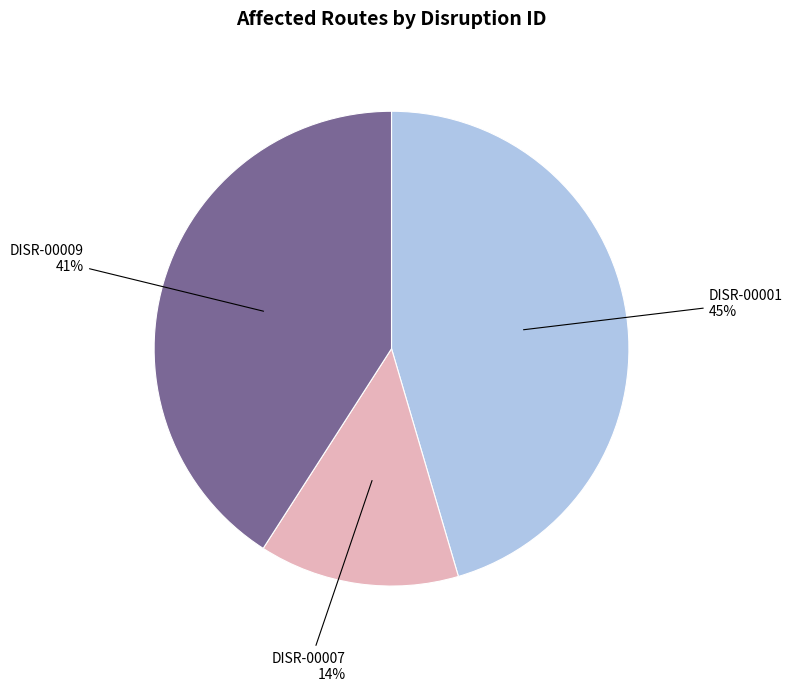

To the nearest percent, what percentage of the pie is DISR-00001?

45%